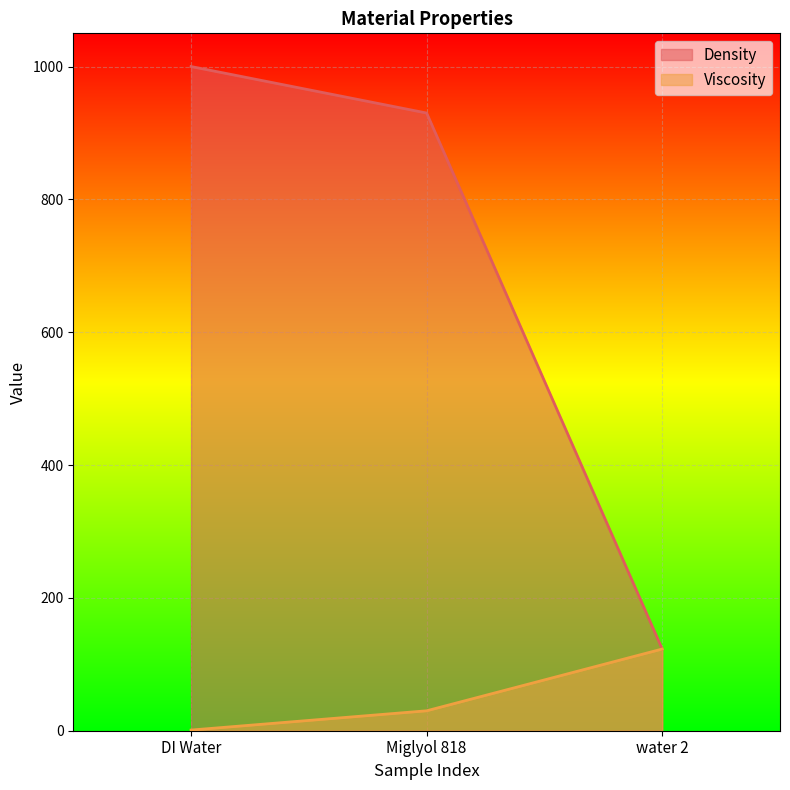

How many data points in Density are above 930?

1